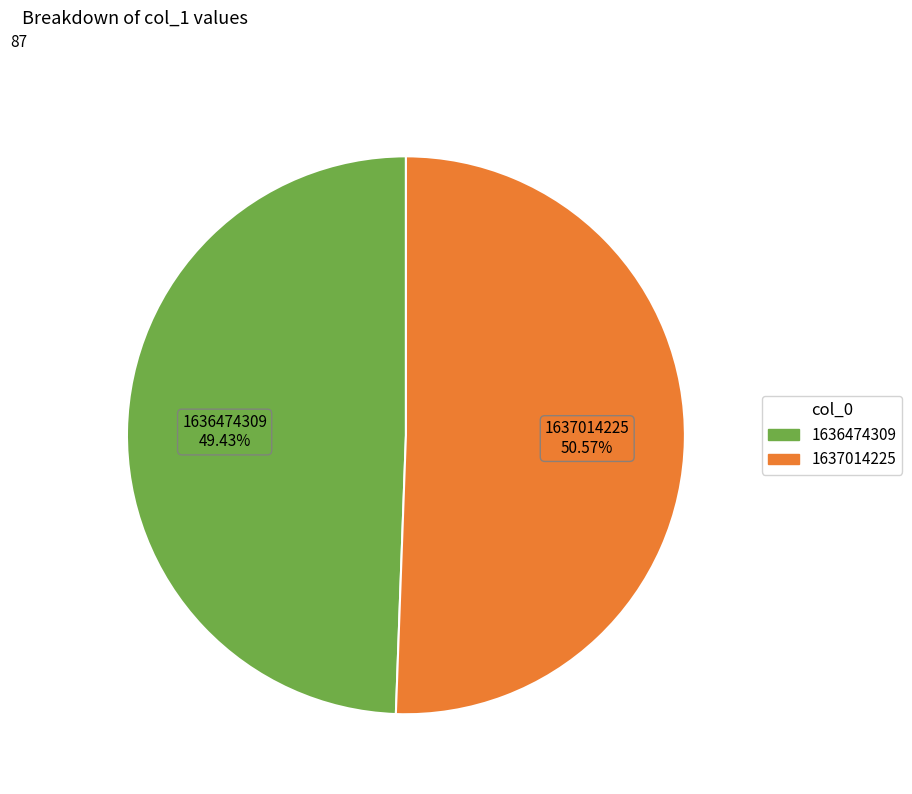

To the nearest percent, what is the difference between the largest and smallest slice percentages?

1%